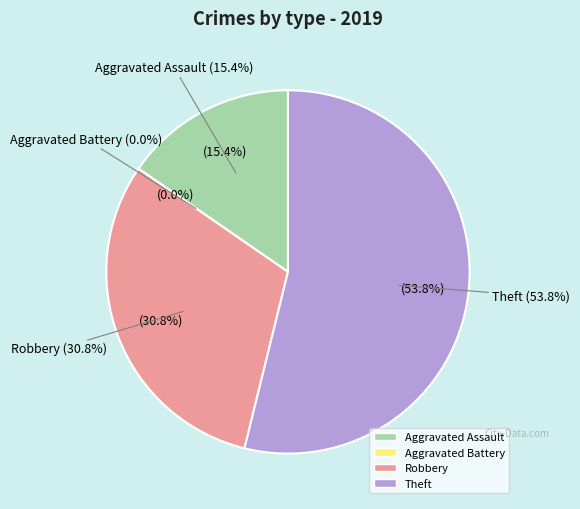

What percentage do Aggravated Assault and Robbery together represent?

46.2%